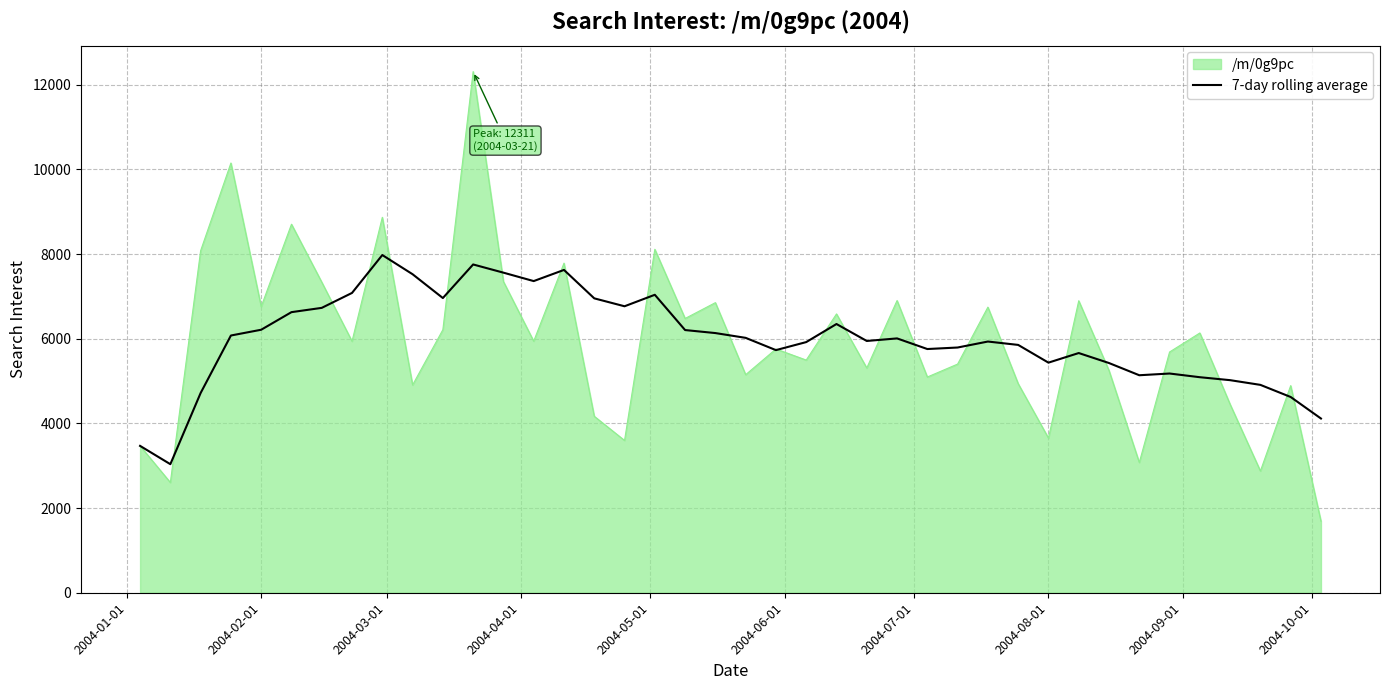

What is the minimum value for 7-day rolling average?

3037.0